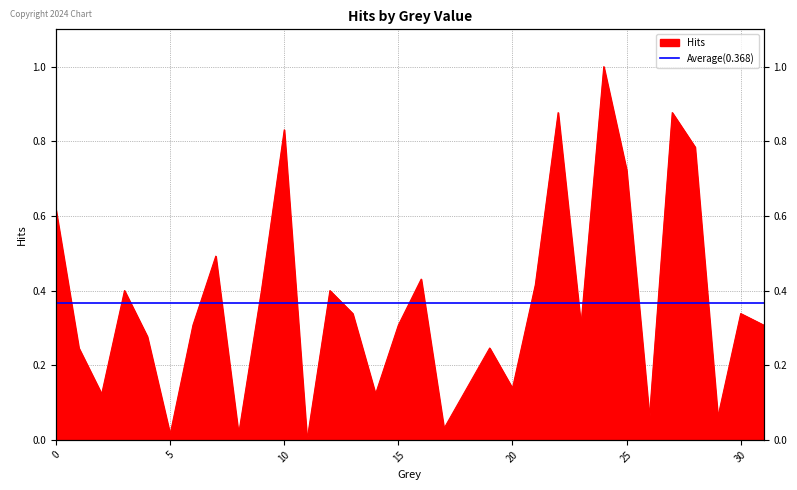

Where is the first local maximum?

3